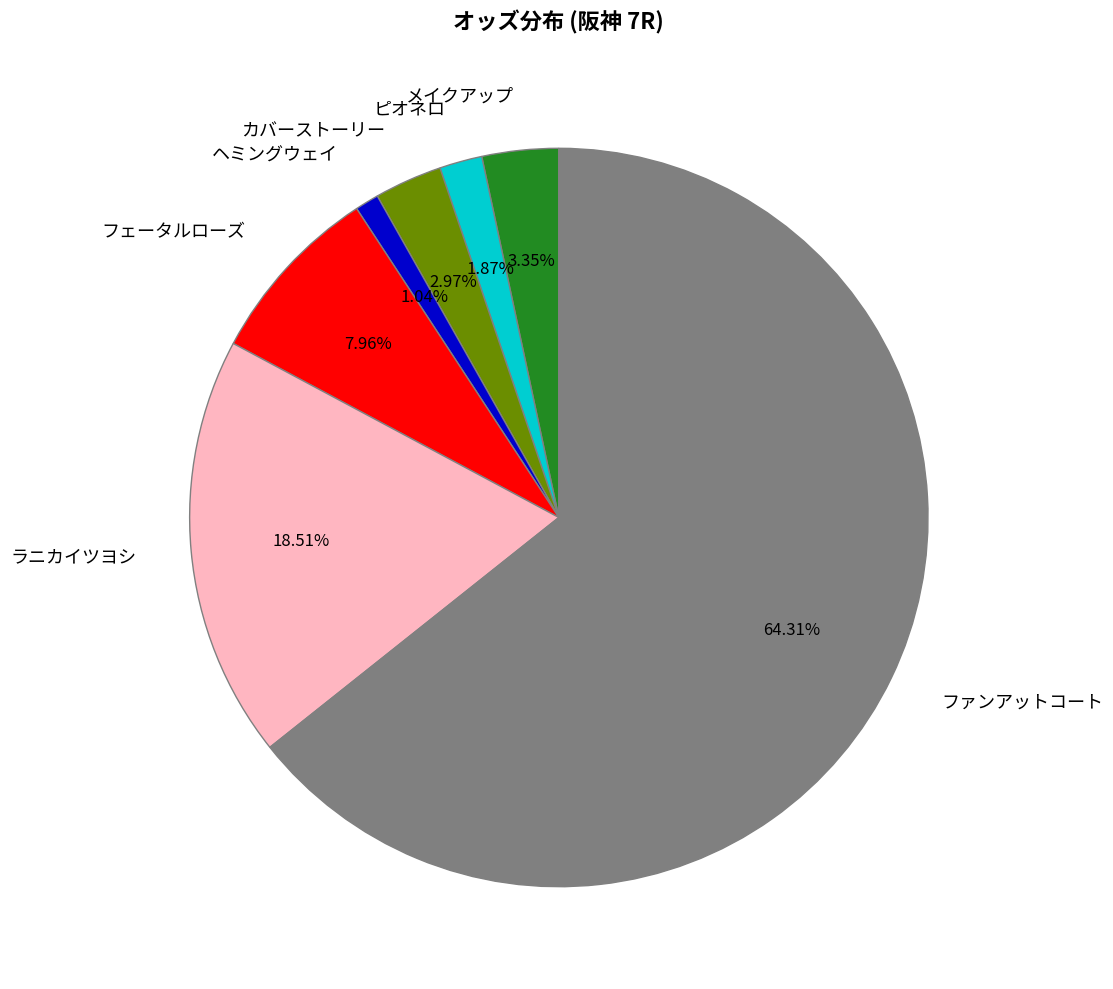

What percentage is the フェータルローズ slice, to the nearest percent?

8%